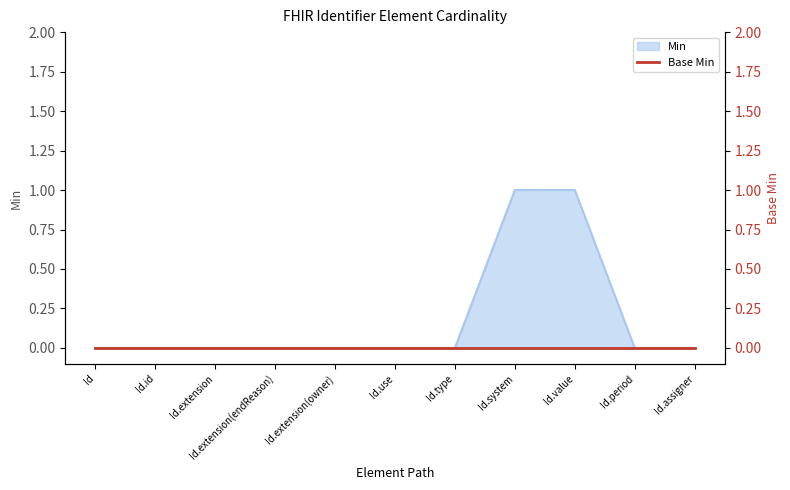

What is the sum of all values?

2